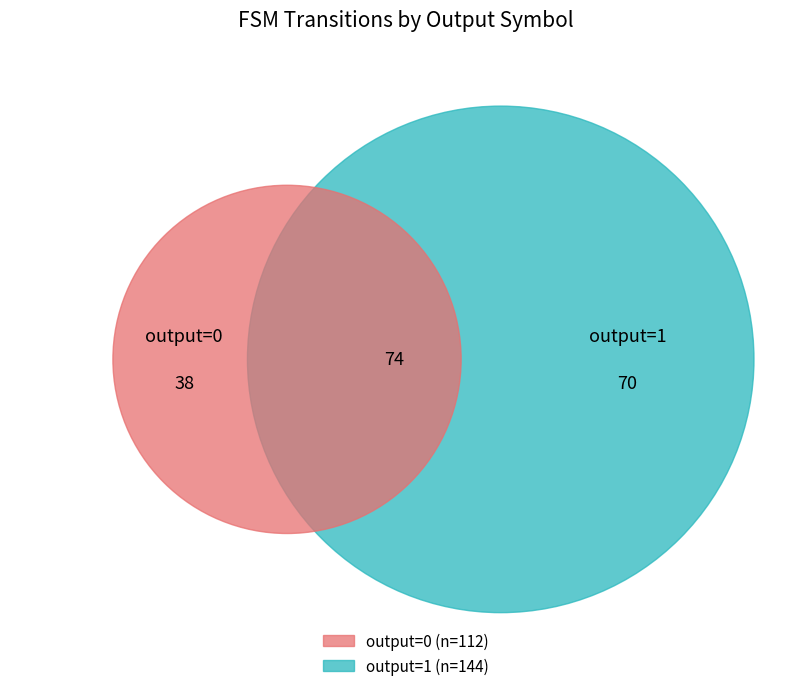

Do output=1 and output=0 together represent more than half of the pie?

Yes